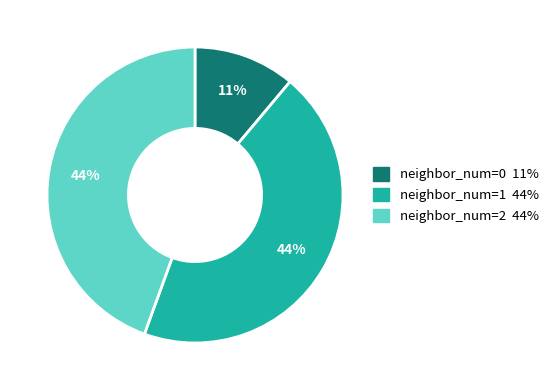

To the nearest percent, what is the average slice percentage?

33%